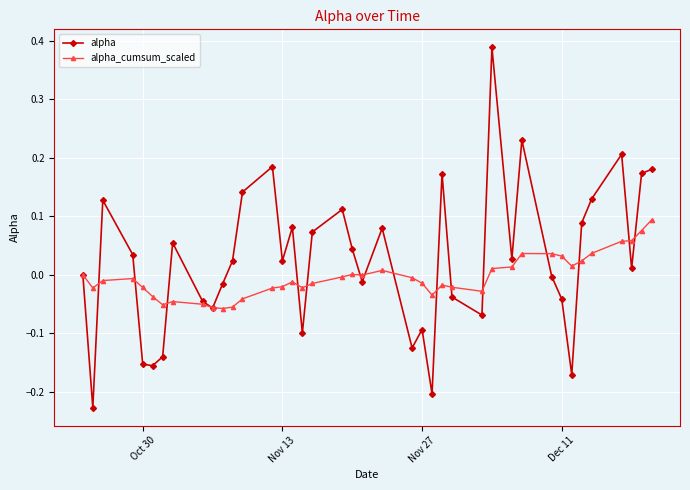

What is the difference between the maximum and minimum values in the alpha series?

0.6